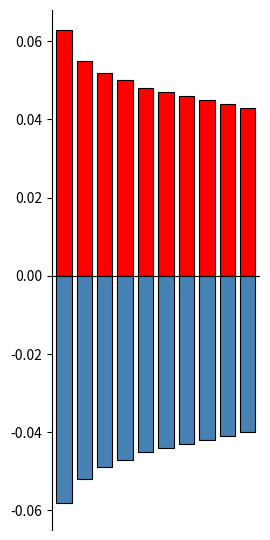

How many groups of bars are there?

10